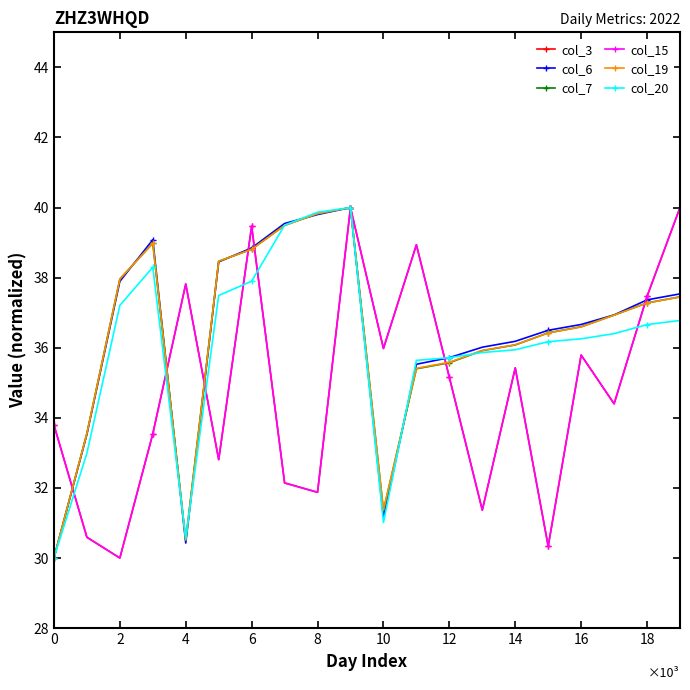

Is this an area chart (filled region under the line)?

No